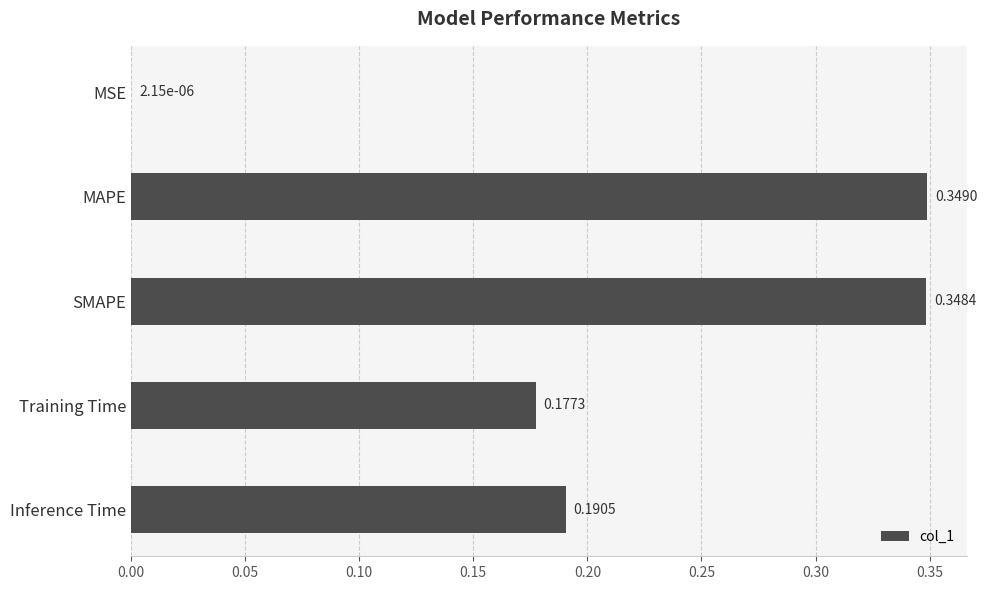

Between Training Time and MAPE, which is larger?

MAPE